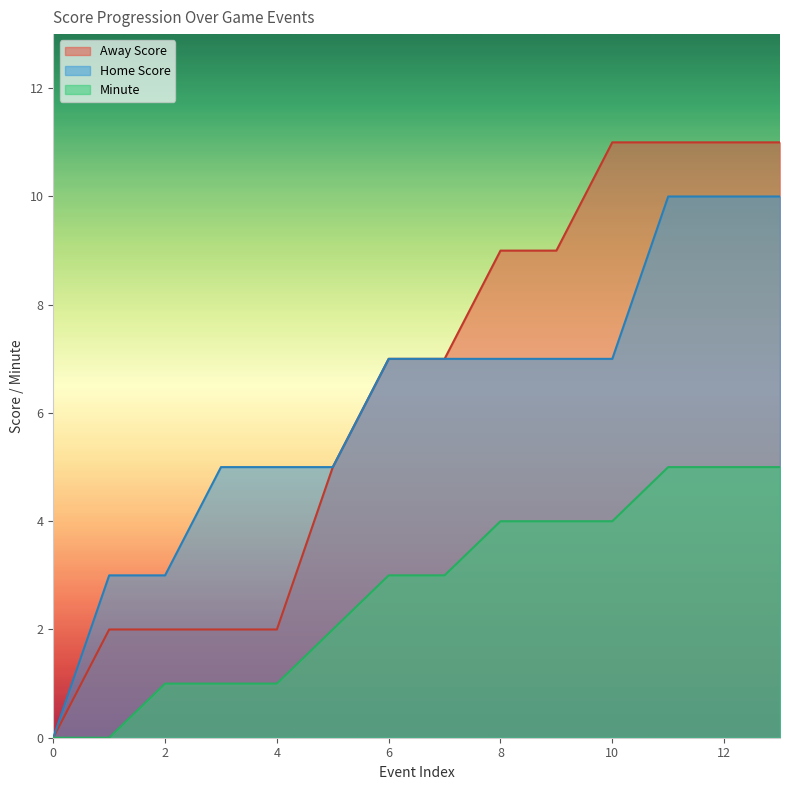

Count the number of data series in this chart.

3